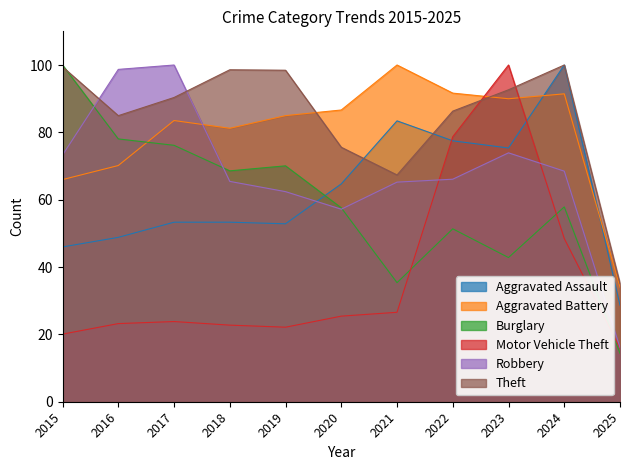

Reading left to right, list all the values displayed in this chart.

Aggravated Assault: 46.0	48.8	53.3	53.3	52.8	64.7	83.4	77.5	75.4	100.0	28.7
Aggravated Battery: 66.0	70.1	83.5	81.2	85.0	86.6	100.0	91.6	90.0	91.4	34.0
Burglary: 100.0	78.0	76.2	68.6	70.1	57.6	35.4	51.4	42.8	57.9	14.4
Motor Vehicle Theft: 20.1	23.2	23.8	22.7	22.1	25.4	26.6	78.7	100.0	48.5	15.9
Robbery: 73.3	98.7	100.0	65.4	62.4	57.2	65.2	66.1	73.9	68.5	16.1
Theft: 99.5	85.0	90.4	98.6	98.4	75.6	67.3	86.3	92.6	100.0	35.1